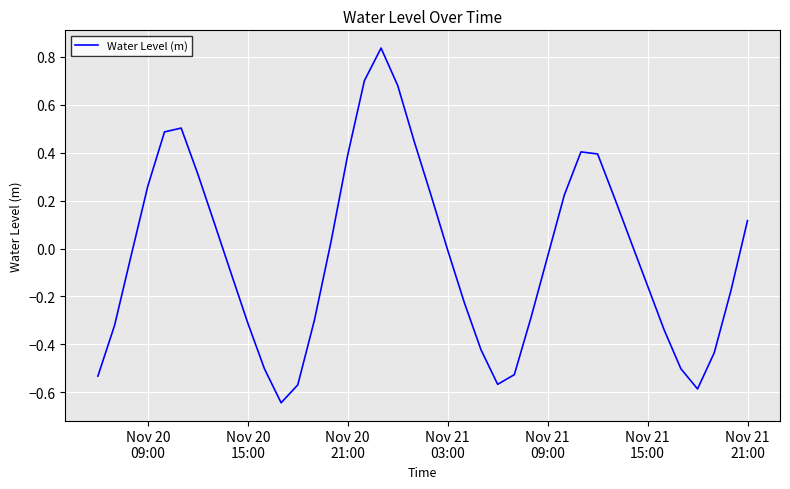

What is the difference between the maximum and minimum values?

1.5